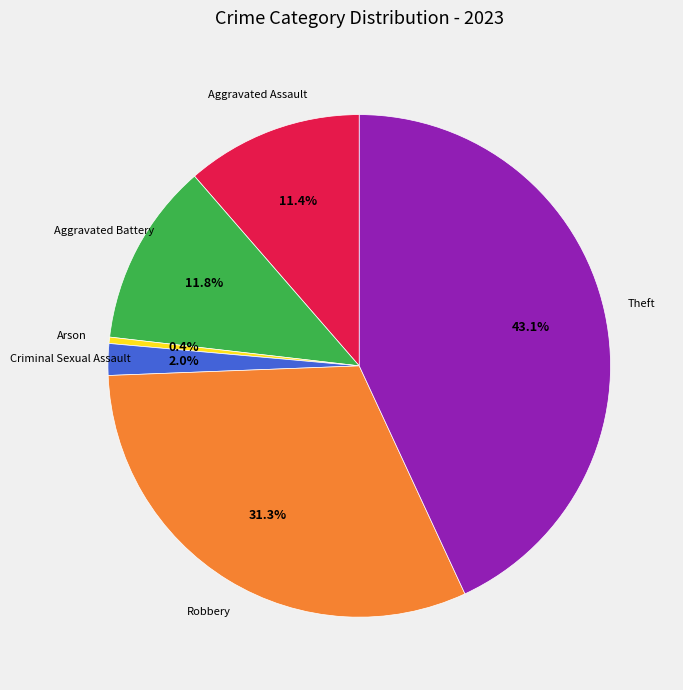

What is the largest slice in the pie chart?

Theft